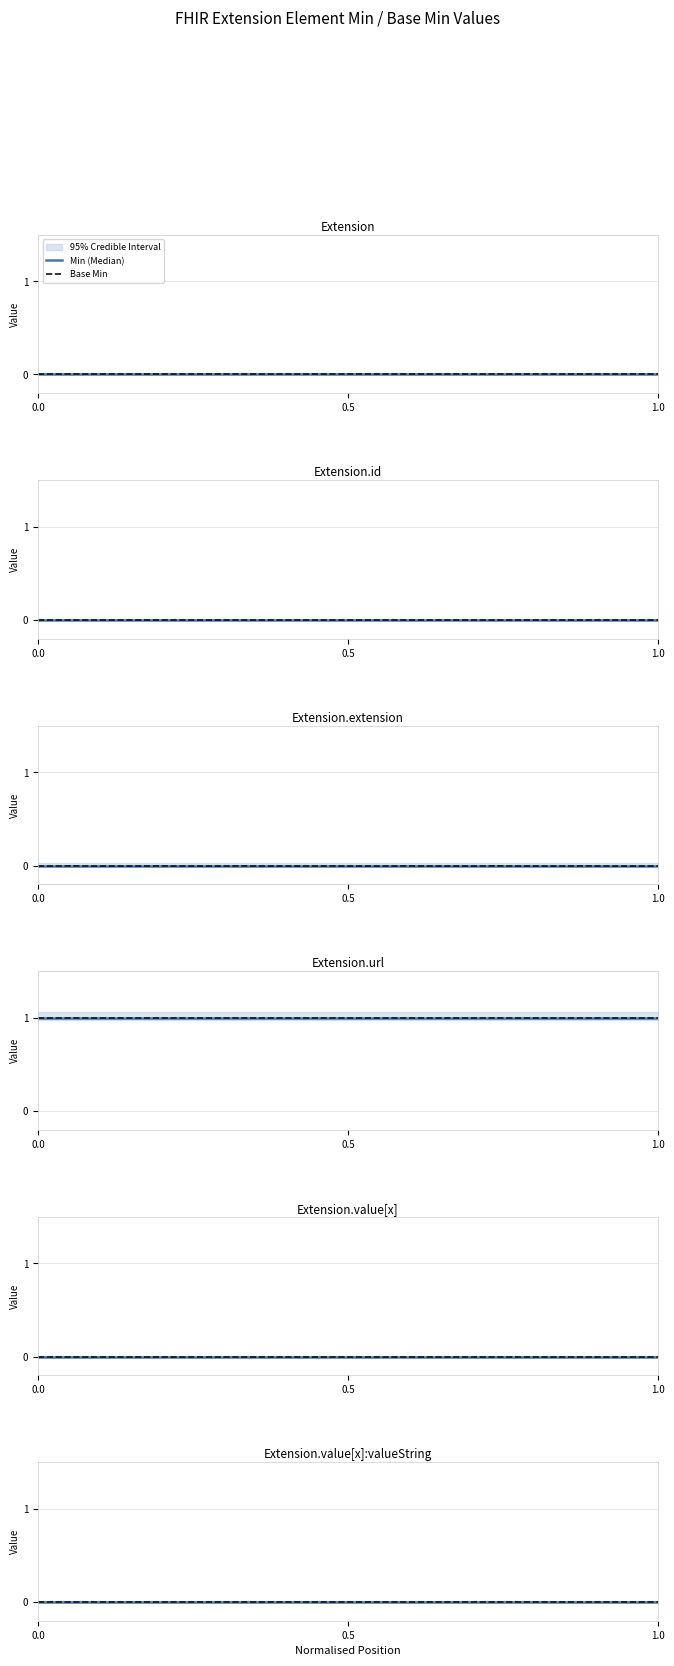

At which category is the sum across all series the highest?

Extension.url